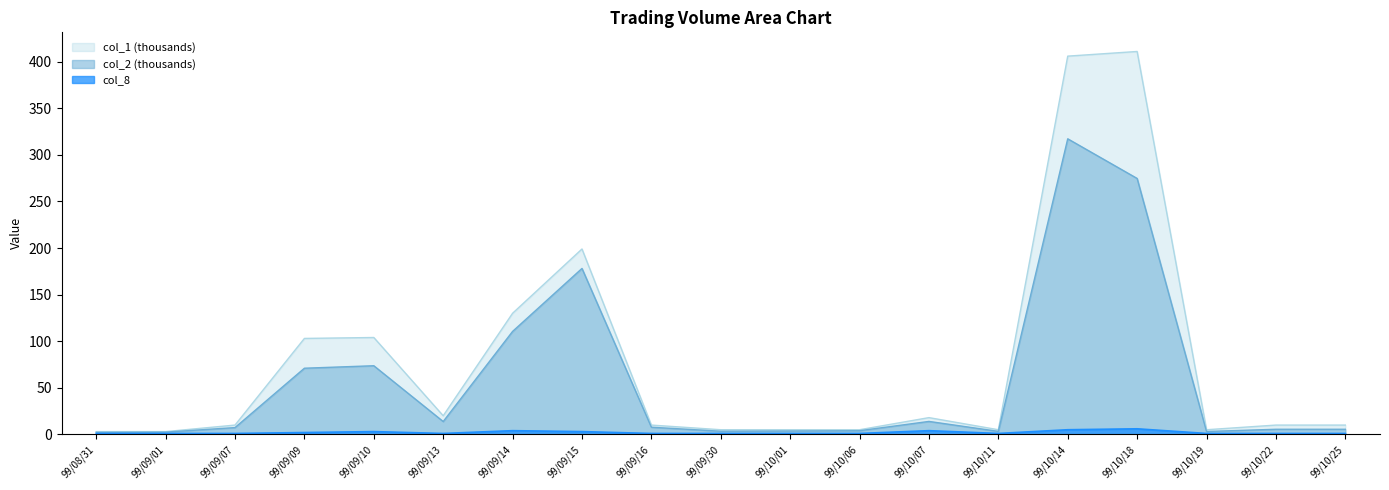

What is the label of the 8th point from the right?

99/10/06